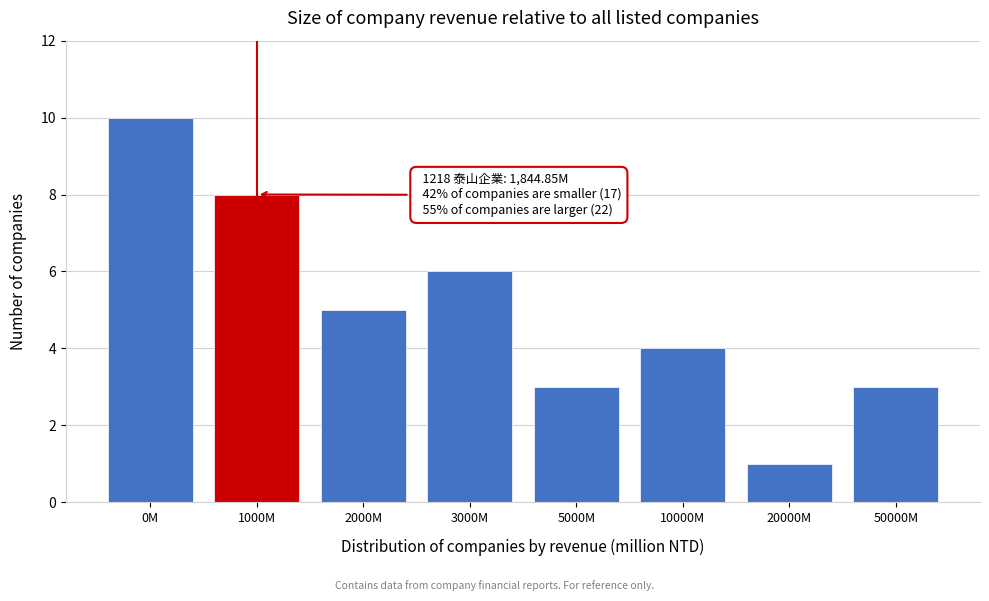

Reading left to right, what are all the values shown in this chart?

10	8	5	6	3	4	1	3